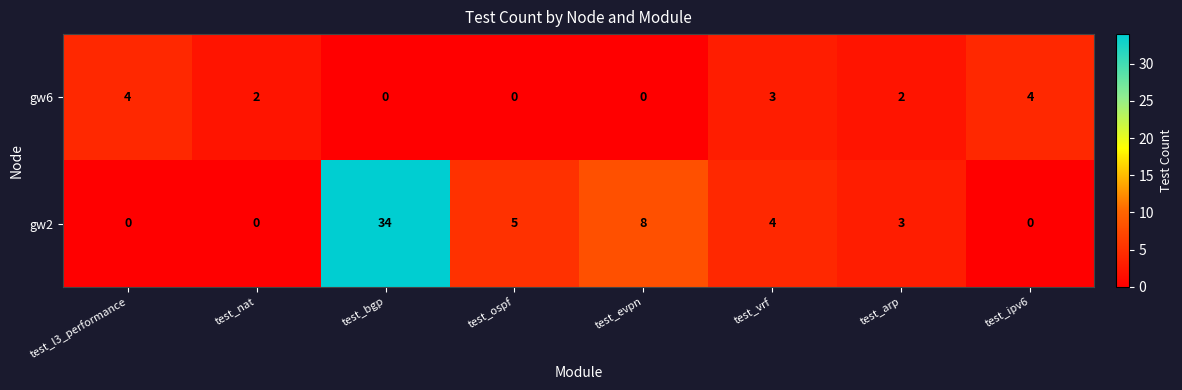

Count the number of categories in the chart.

8